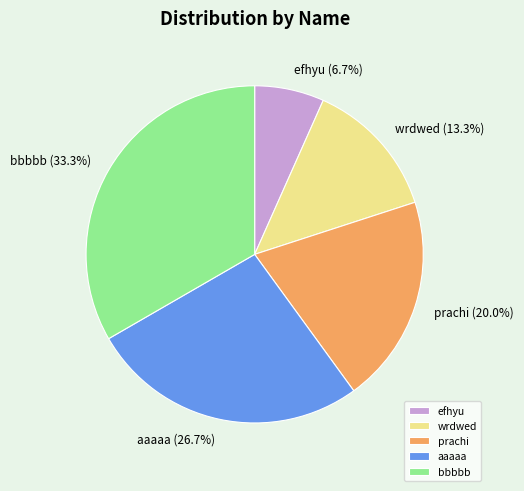

To the nearest percent, what is the combined percentage of bbbbb and efhyu?

40%